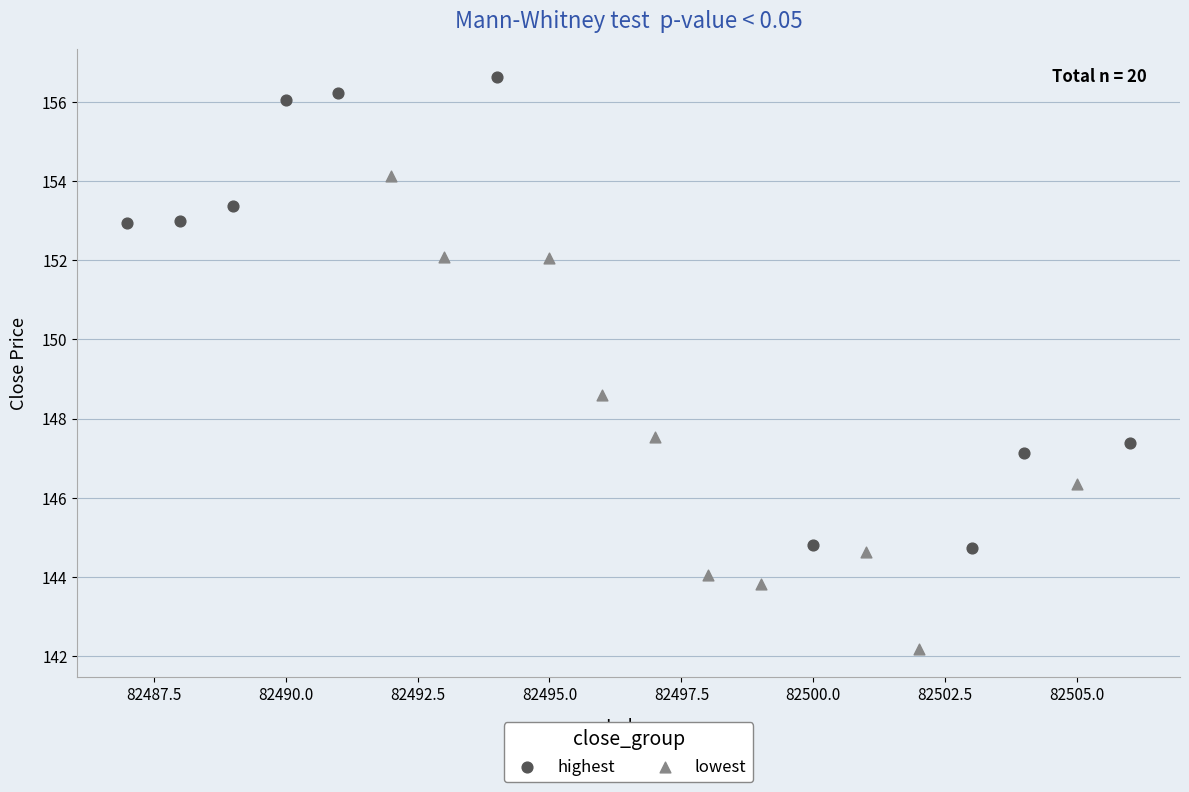

What are all the series names shown in the legend?

highest, lowest